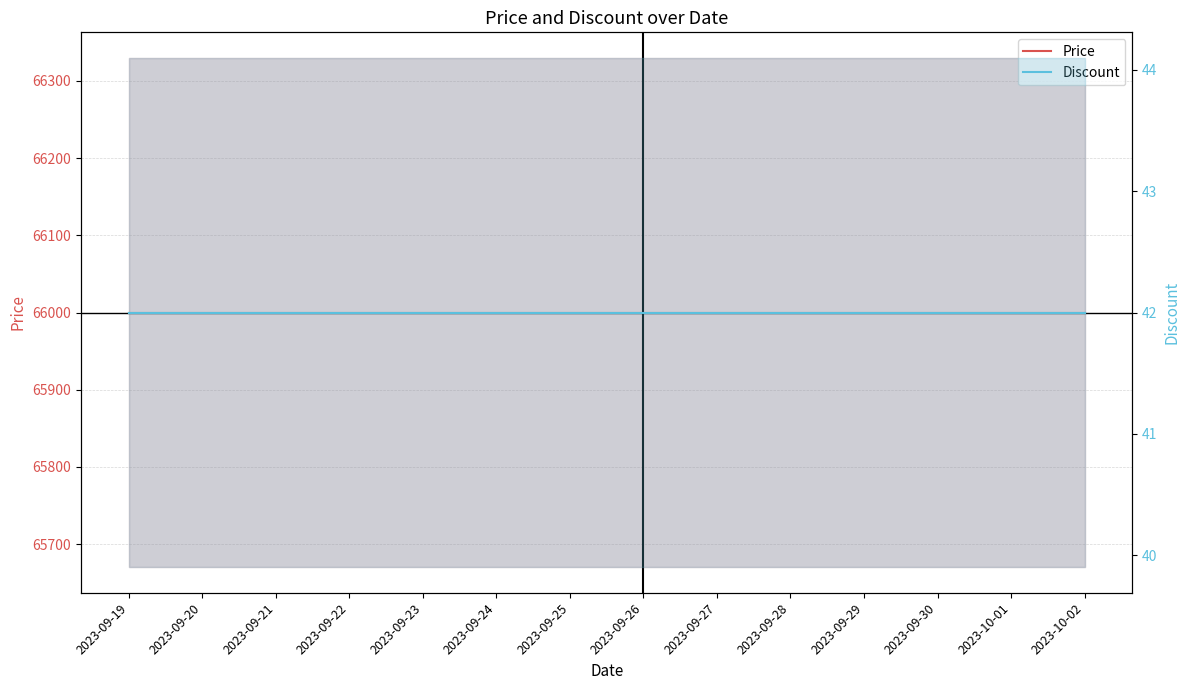

Read the Discount value at 2023-09-24.

42